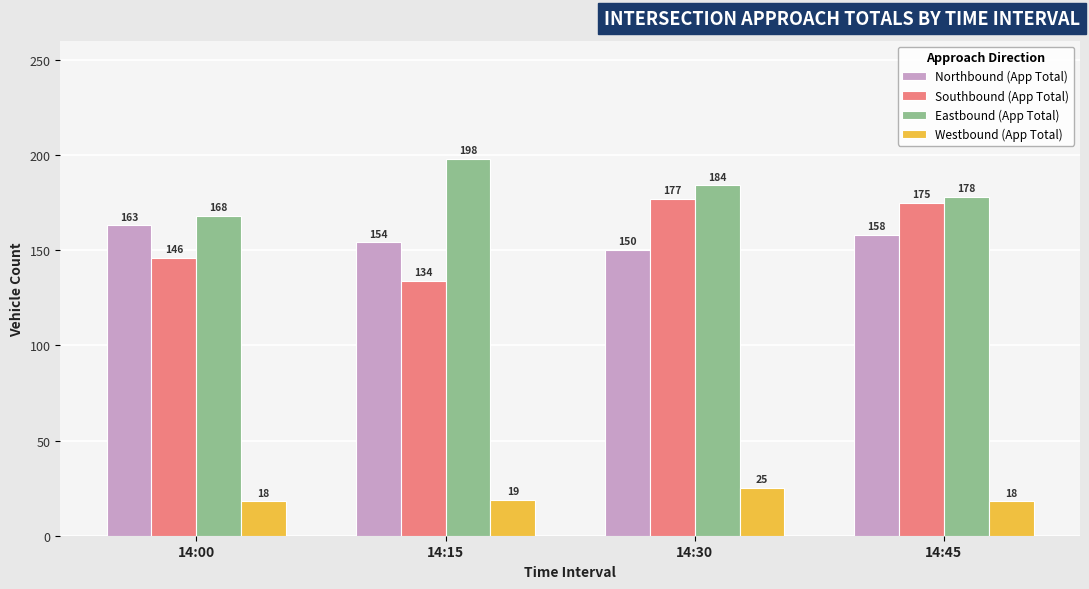

How many bars are there in total?

16